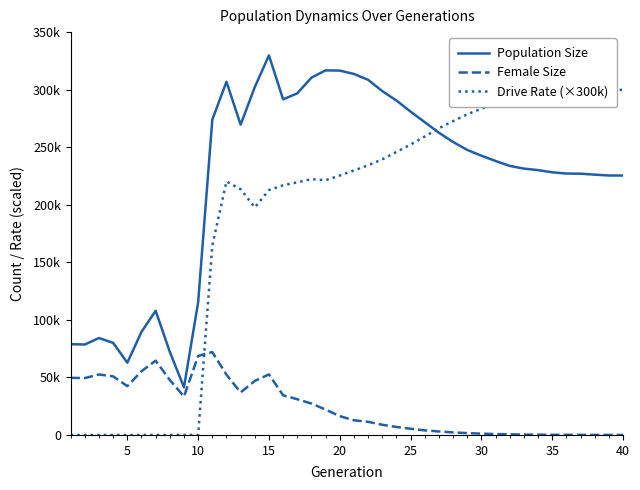

What are all the series names shown in the legend?

Population Size, Female Size, Drive Rate (×300k)